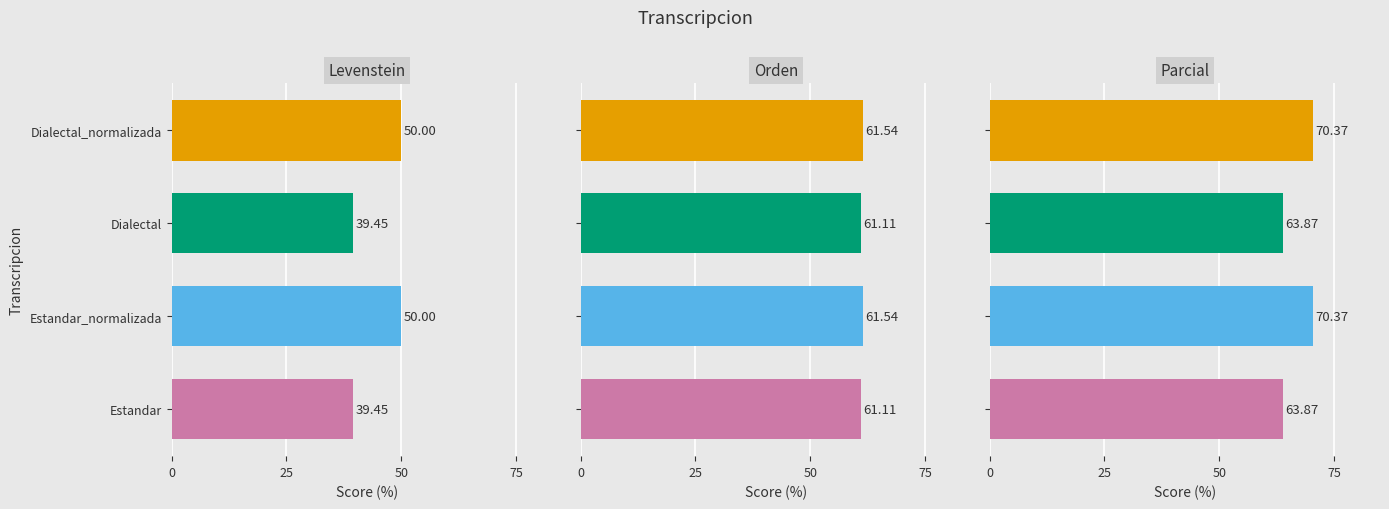

How many categories are shown in the chart?

4